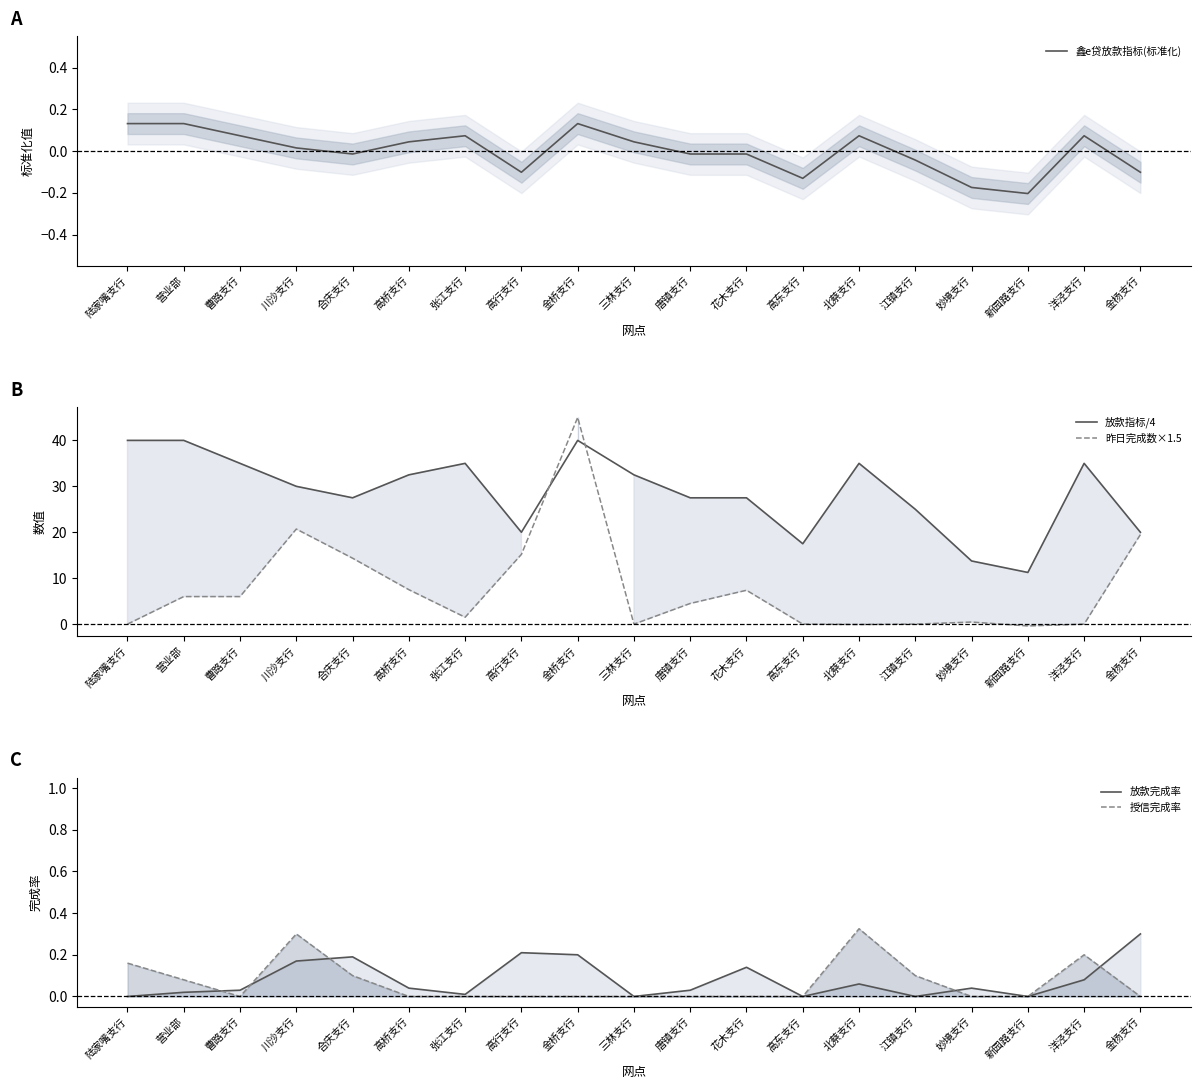

List the series in order of their peak value, highest first.

昨日完成数×1.5, 放款指标/4, 授信完成率, 放款完成率, 鑫e贷放款指标(标准化)